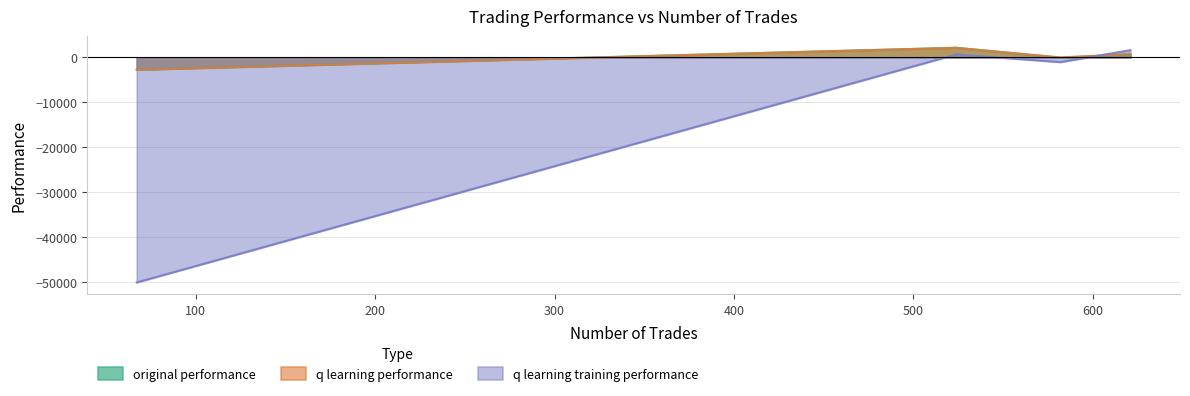

Between 621 and 67, which is larger?

621